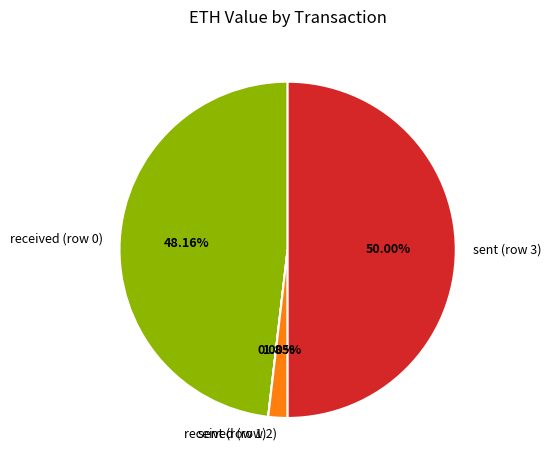

Is received (row 2) the majority of the pie?

No